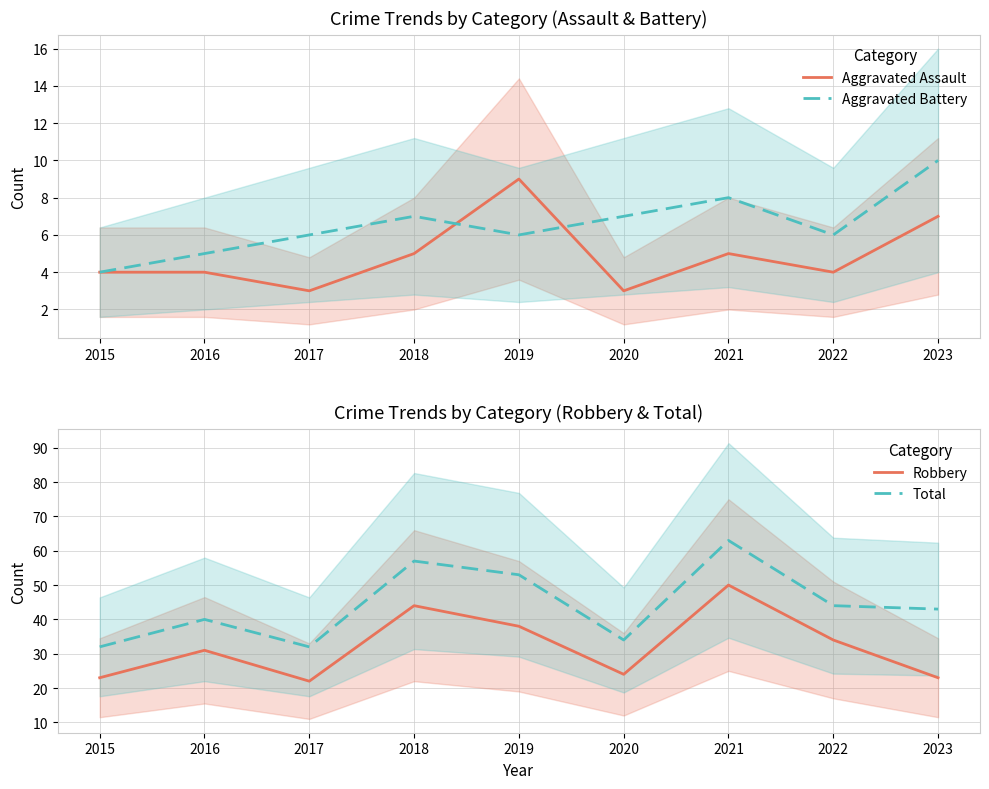

Reading left to right, extract all data points from this chart.

Aggravated Assault: 4	4	3	5	9	3	5	4	7
Aggravated Battery: 4	5	6	7	6	7	8	6	10
Robbery: 23	31	22	44	38	24	50	34	23
Total: 32	40	32	57	53	34	63	44	43